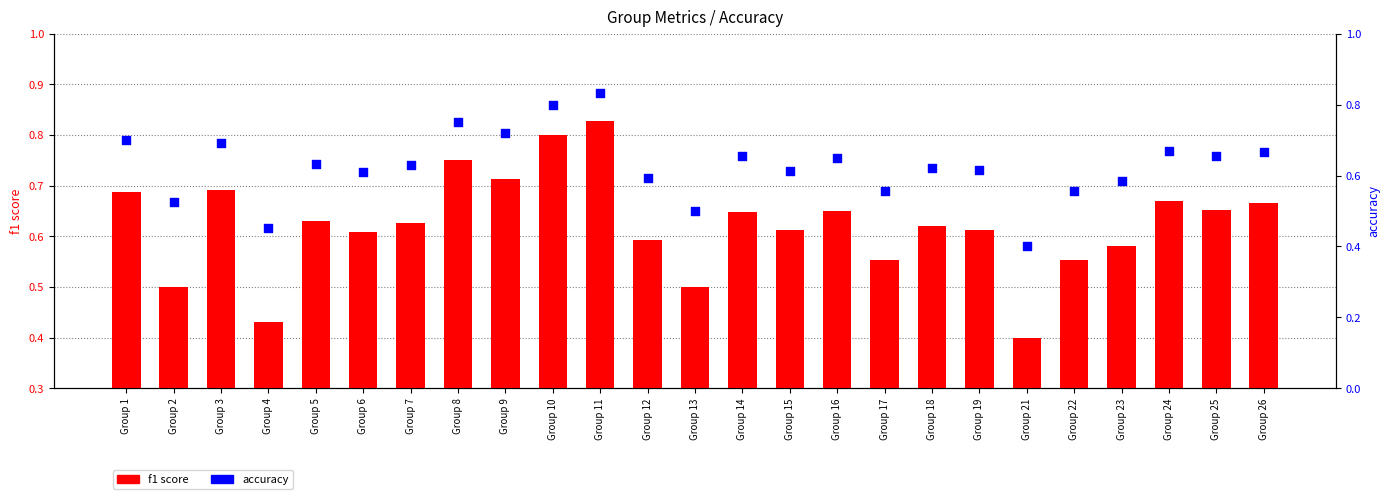

At which category is the sum across all series the highest?

Group 11